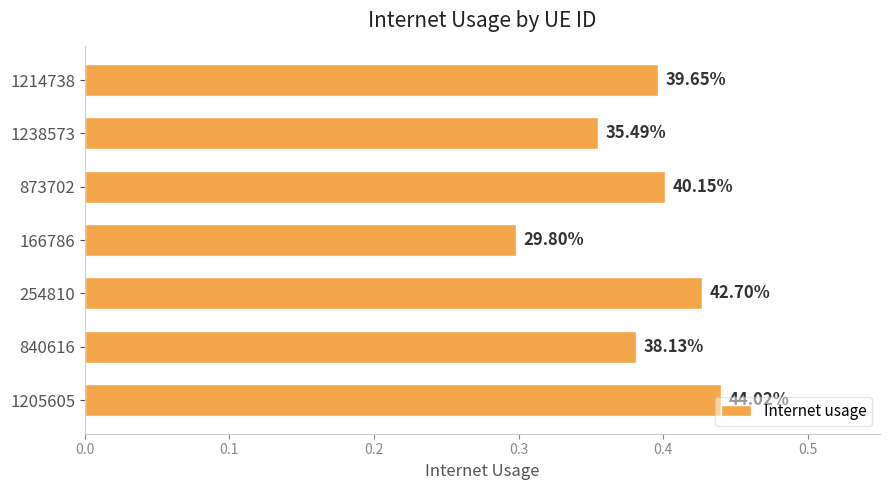

What is the sum of all values?

2.7